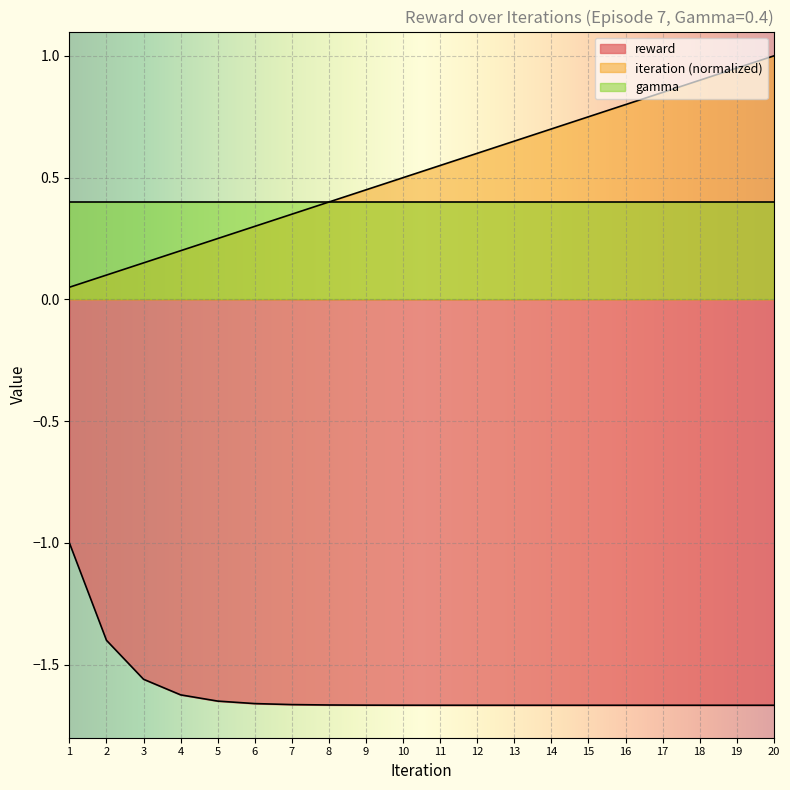

True or false: reward and iteration cross at least once.

False